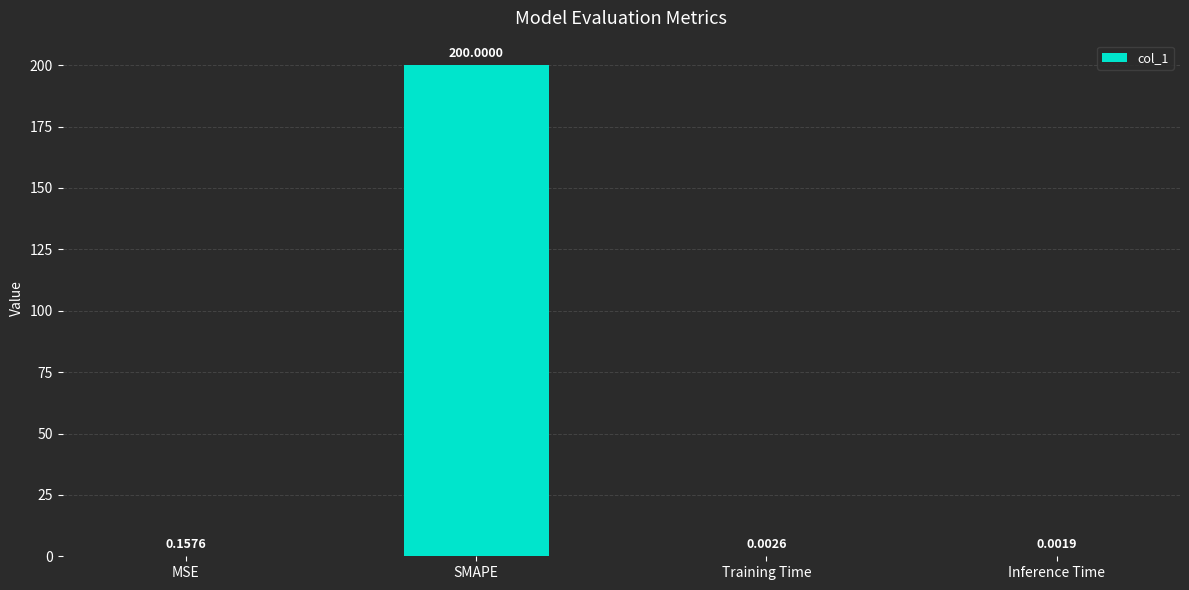

Where is the data nearest to the value 100?

MSE